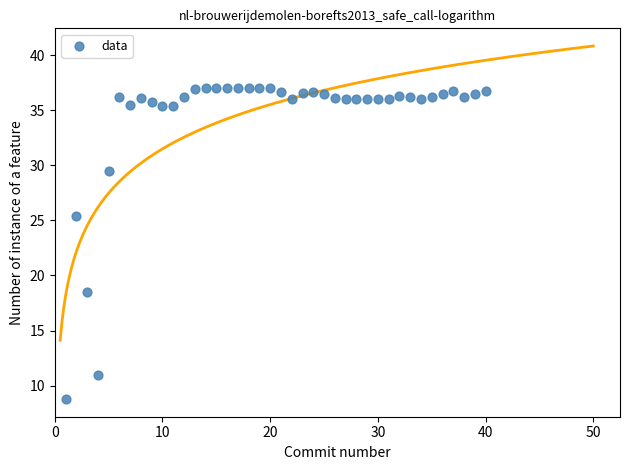

What is the range of Y values (max minus min)?

28.2